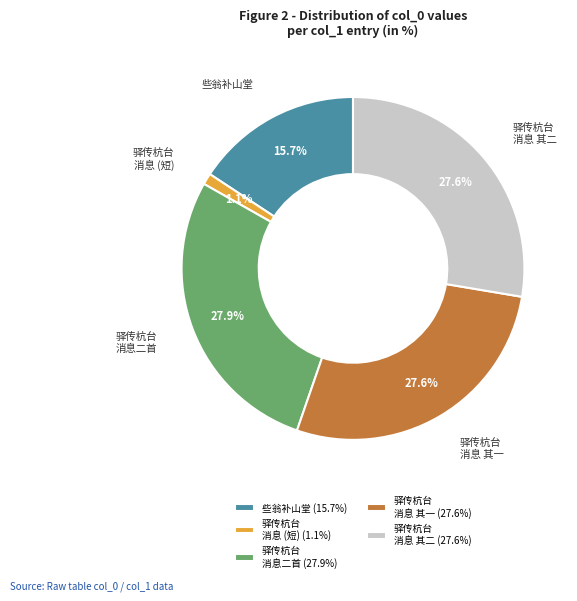

To the nearest percent, what is the difference between the largest and smallest slice percentages?

27%